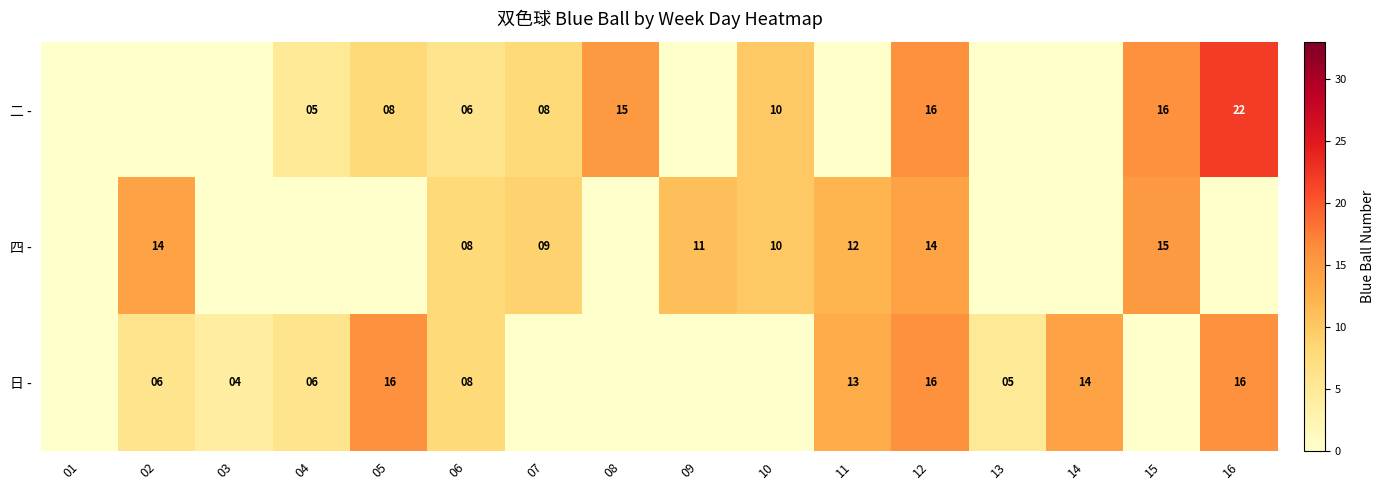

What is the difference between the 四 - values at 10 and 12?

4